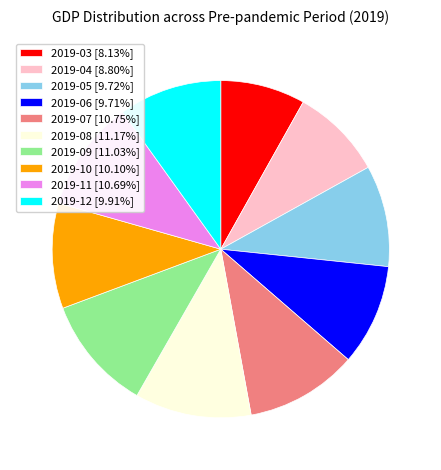

Do 2019-12 [9.91%] and 2019-04 [8.80%] together represent more than half of the pie?

No